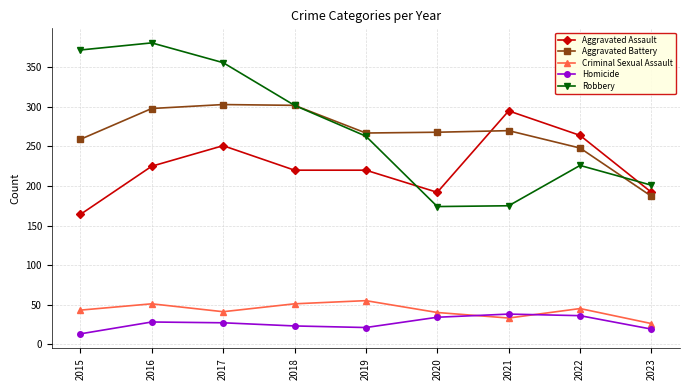

What is the difference between the highest and lowest values at 2015?

359